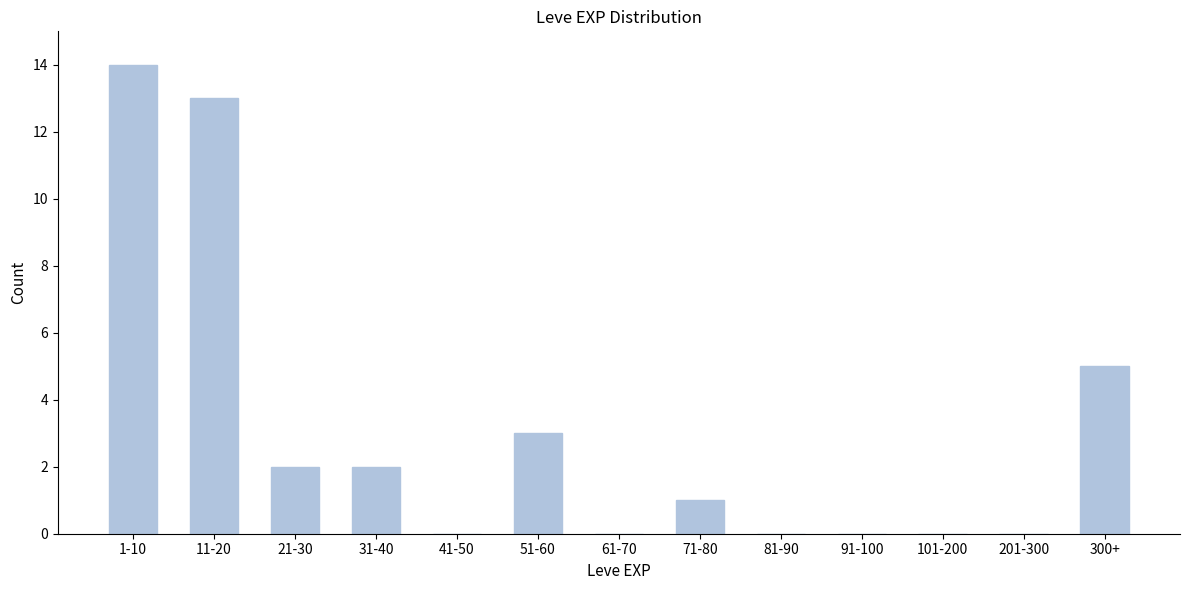

Reading left to right, transcribe all the data shown in this chart.

1-10=14	11-20=13	21-30=2	31-40=2	41-50=0	51-60=3	61-70=0	71-80=1	81-90=0	91-100=0	101-200=0	201-300=0	300+=5